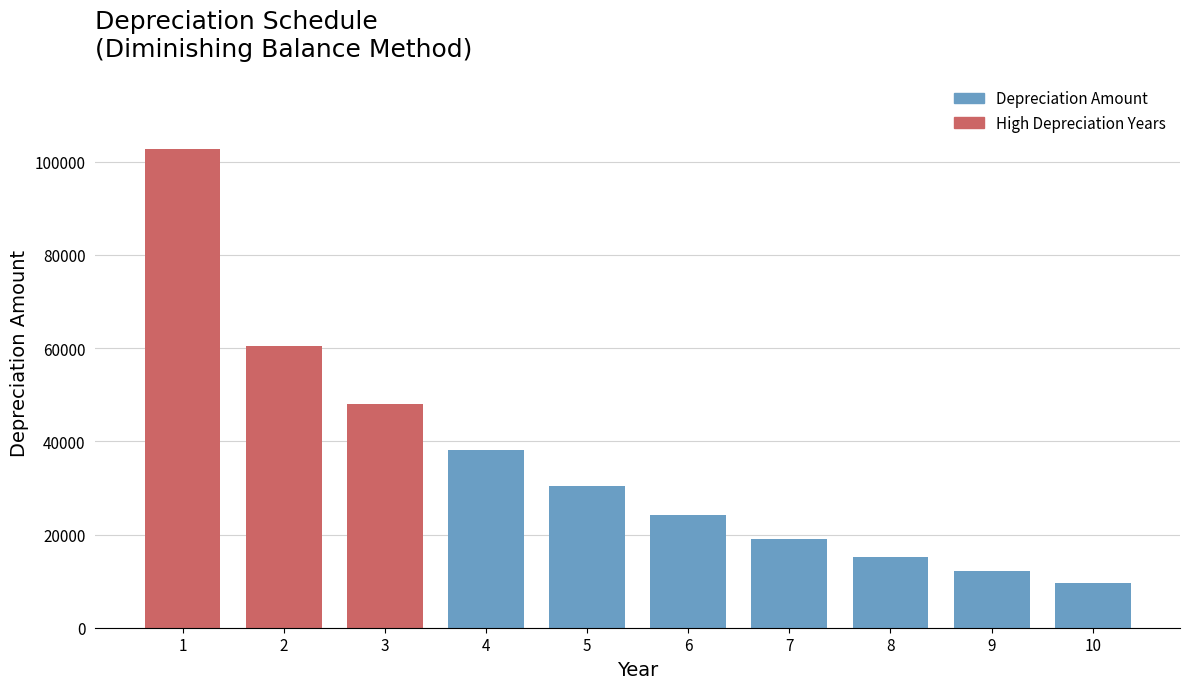

Reading right to left, list all the values displayed in this chart.

10=9517.4	9=12078.3	8=15205.7	7=19142.9	6=24099.4	5=30339.4	4=38195.0	3=48084.7	2=60535.0	1=102835.9